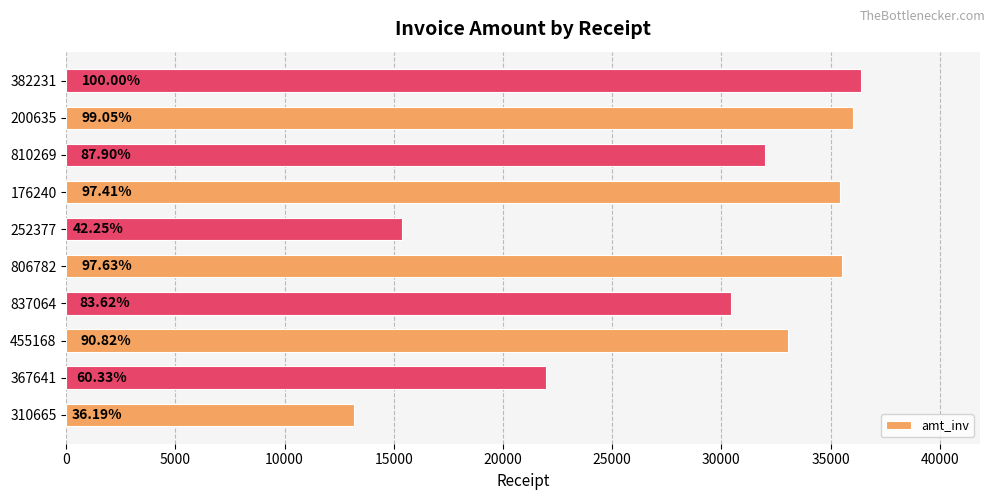

How many bars are there in total?

10